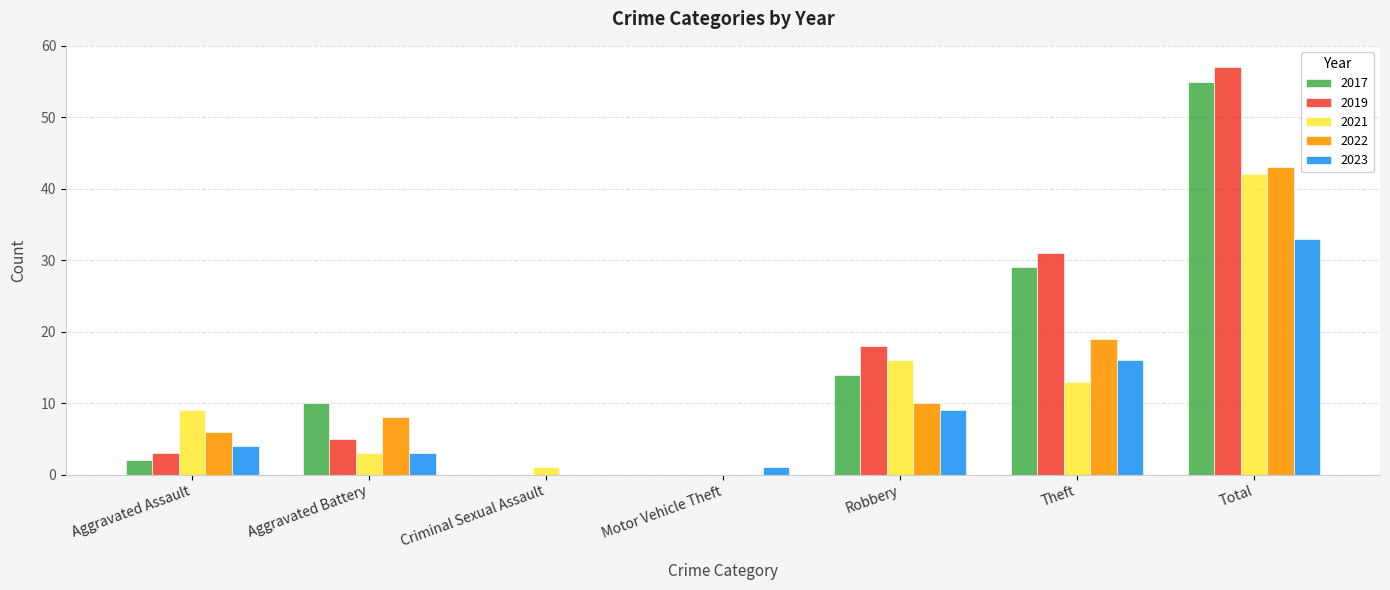

What is the highest value of the 2022 series?

43